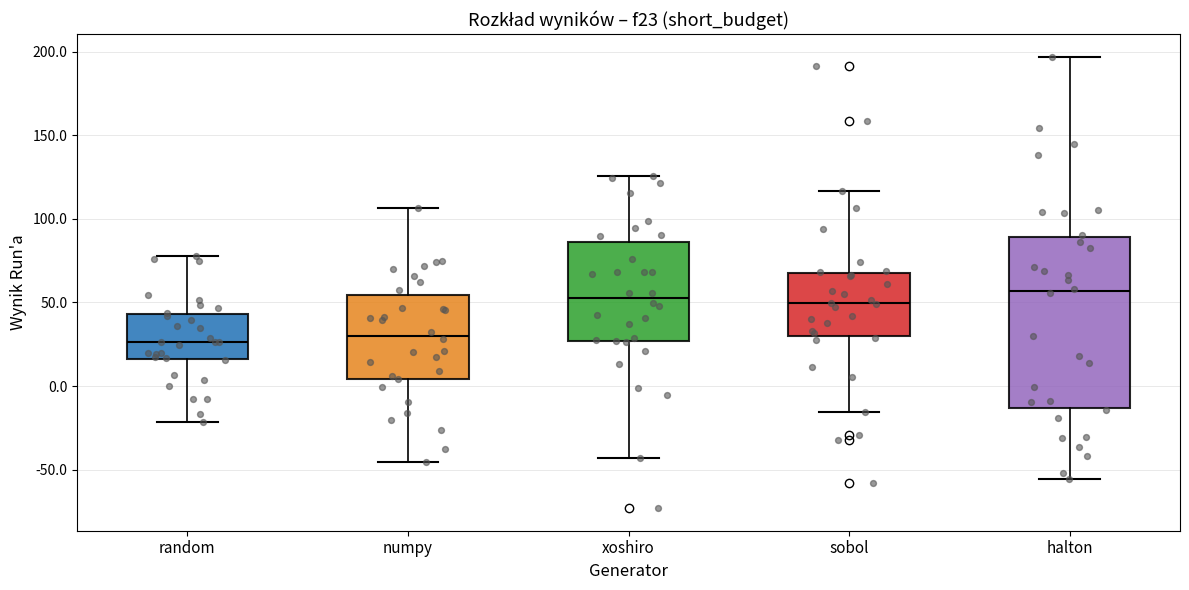

Which box is the tallest, from its lower edge to its upper edge?

halton